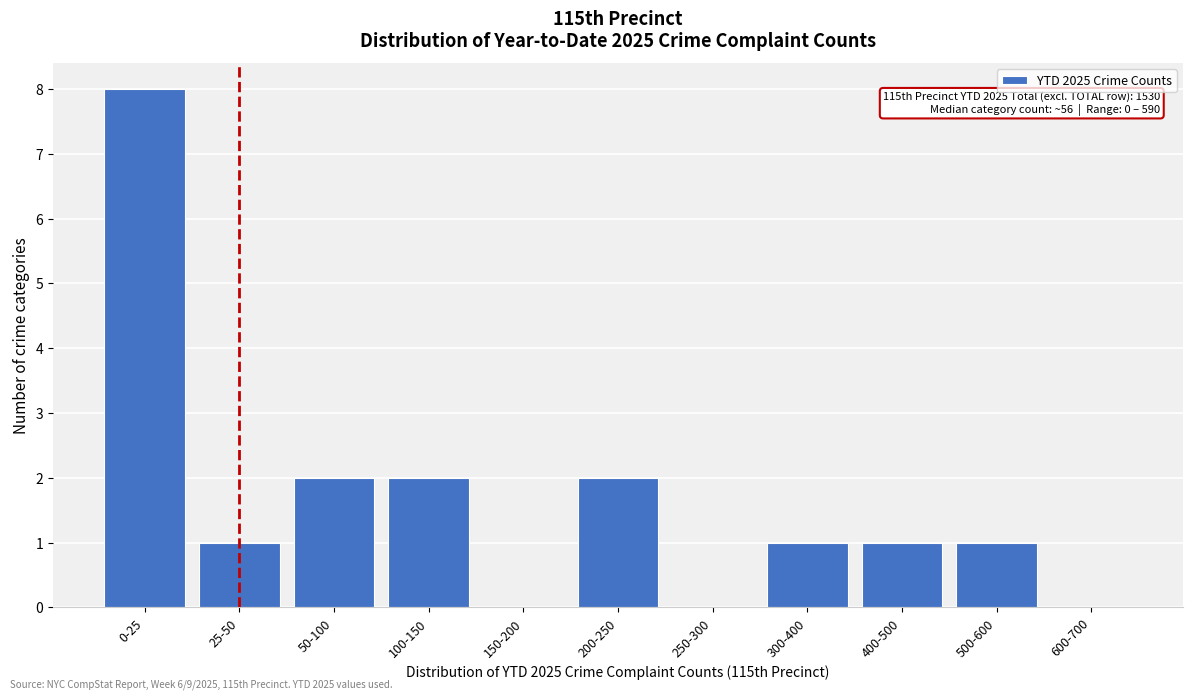

Reading left to right, list all the values displayed in this chart.

0-25=8	25-50=1	50-100=2	100-150=2	150-200=0	200-250=2	250-300=0	300-400=1	400-500=1	500-600=1	600-700=0